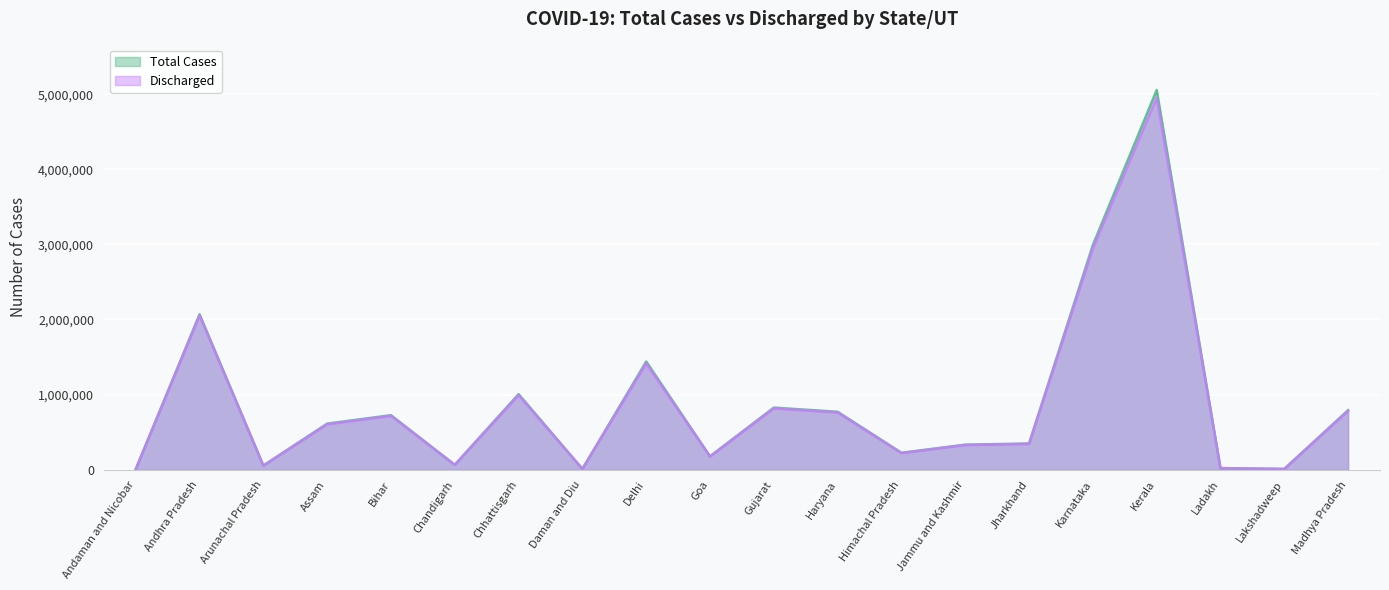

Does the chart display data point markers on the line(s)?

No